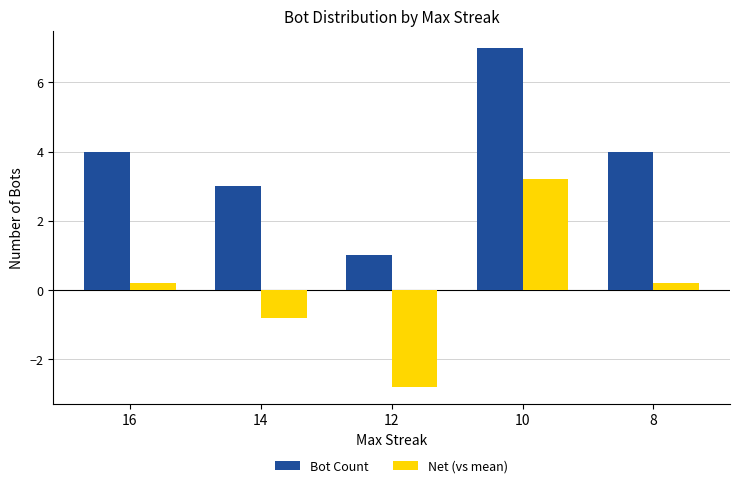

At which label does Bot Count reach its minimum?

12